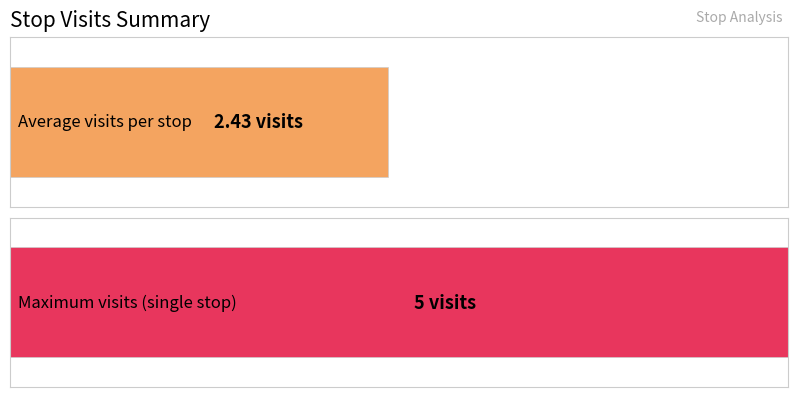

Are the bars horizontal?

Yes